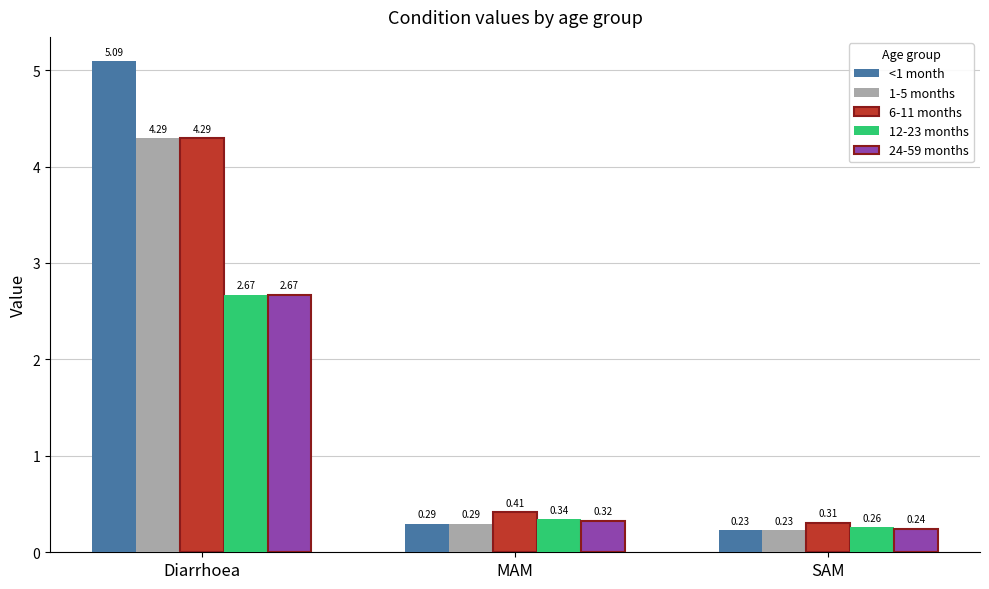

How many bars are there in each group?

5